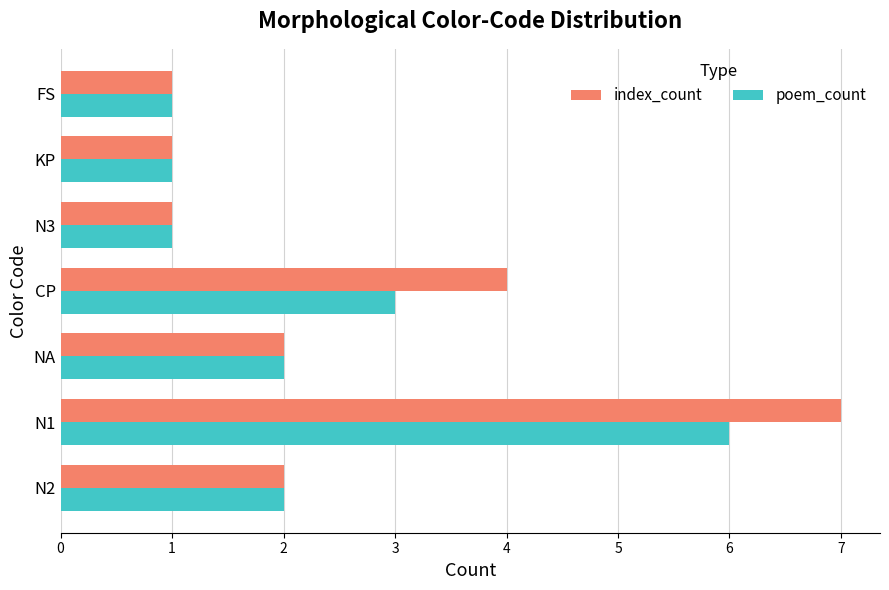

Rank the series by their average value, from lowest to highest.

poem_count, index_count